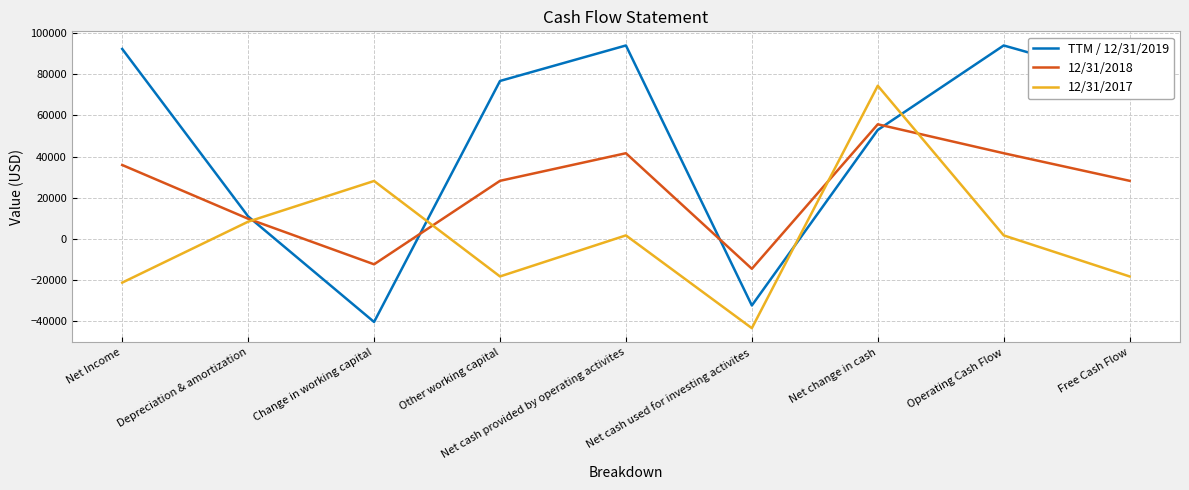

Rank the series at Free Cash Flow from lowest to highest value.

12/31/2017, 12/31/2018, TTM / 12/31/2019